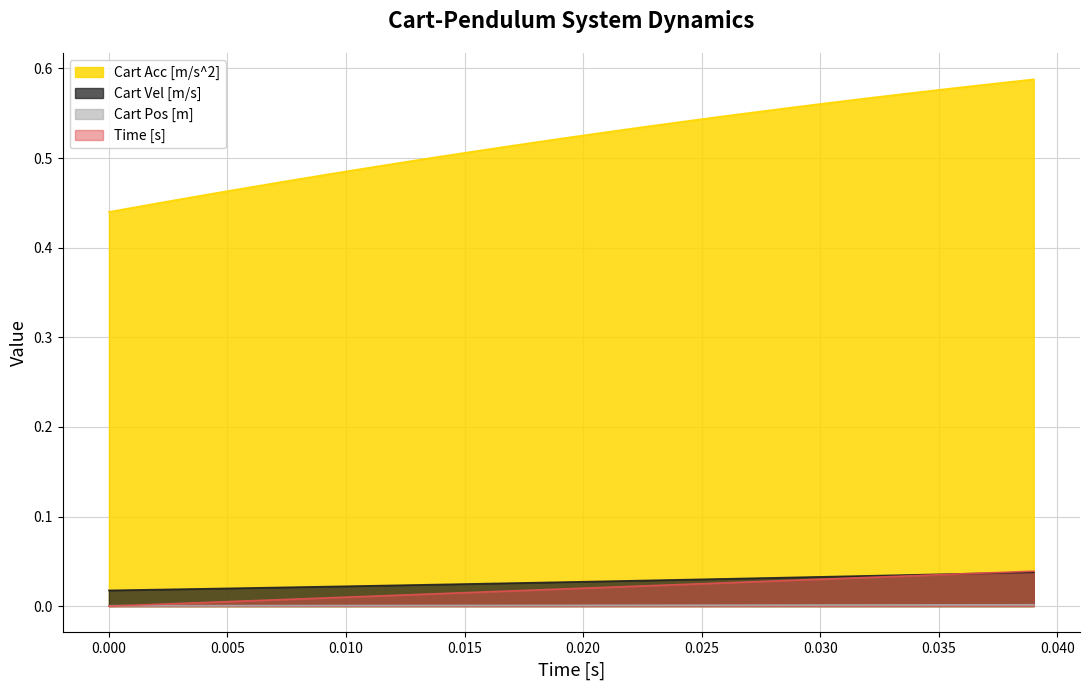

Reading left to right, what are all the values shown in this chart?

Cart Acc [m/s^2]: 0.4	0.4	0.4	0.5	0.5	0.5	0.5	0.5	0.5	0.5	0.5	0.5	0.5	0.5	0.5	0.5	0.5	0.5	0.5	0.5	0.5	0.5	0.5	0.5	0.5	0.5	0.5	0.6	0.6	0.6	0.6	0.6	0.6	0.6	0.6	0.6	0.6	0.6	0.6	0.6
Cart Vel [m/s]: 0.0	0.0	0.0	0.0	0.0	0.0	0.0	0.0	0.0	0.0	0.0	0.0	0.0	0.0	0.0	0.0	0.0	0.0	0.0	0.0	0.0	0.0	0.0	0.0	0.0	0.0	0.0	0.0	0.0	0.0	0.0	0.0	0.0	0.0	0.0	0.0	0.0	0.0	0.0	0.0
Cart Pos [m]: 0.0	0.0	0.0	0.0	0.0	0.0	0.0	0.0	0.0	0.0	0.0	0.0	0.0	0.0	0.0	0.0	0.0	0.0	0.0	0.0	0.0	0.0	0.0	0.0	0.0	0.0	0.0	0.0	0.0	0.0	0.0	0.0	0.0	0.0	0.0	0.0	0.0	0.0	0.0	0.0
Time [s]: 0.0	0.0	0.0	0.0	0.0	0.0	0.0	0.0	0.0	0.0	0.0	0.0	0.0	0.0	0.0	0.0	0.0	0.0	0.0	0.0	0.0	0.0	0.0	0.0	0.0	0.0	0.0	0.0	0.0	0.0	0.0	0.0	0.0	0.0	0.0	0.0	0.0	0.0	0.0	0.0